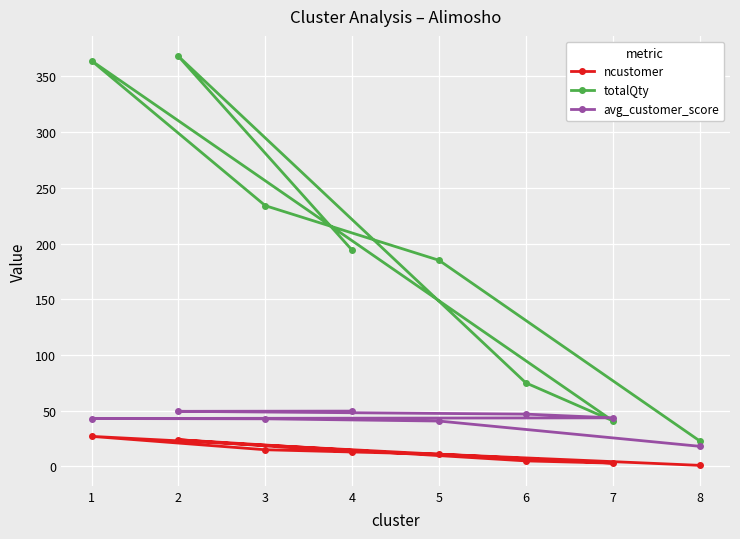

List the series in order of their overall mean, lowest first.

ncustomer, avg_customer_score, totalQty